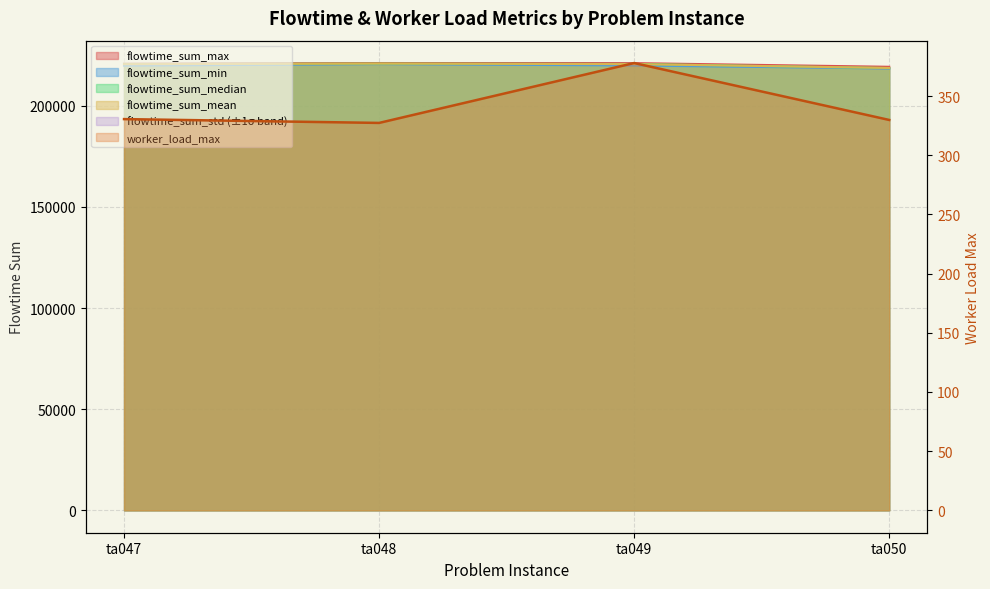

Reading left to right, list all the values displayed in this chart.

flowtime_sum_max: 220779.7	221142.6	221102.3	219285.0
flowtime_sum_min: 219859.9	220615.9	219938.0	218470.0
flowtime_sum_median: 220663.8	220830.1	220686.5	218646.2
flowtime_sum_mean: 220580.6	220866.7	220602.1	218713.2
worker_load_max: 330.5	327.3	377.9	329.8